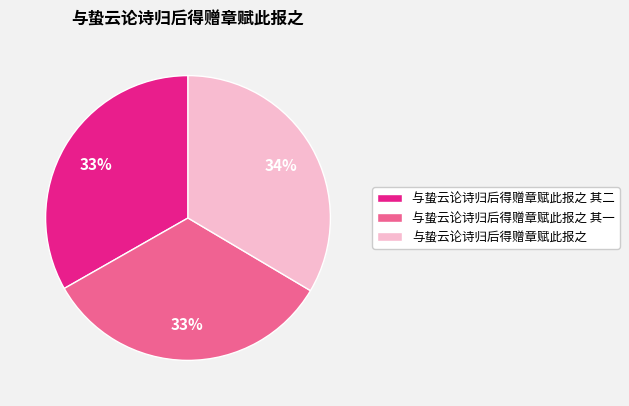

To the nearest percent, what is the combined percentage of 与蛰云论诗归后得赠章赋此报之 其一 and 与蛰云论诗归后得赠章赋此报之 其二?

66%